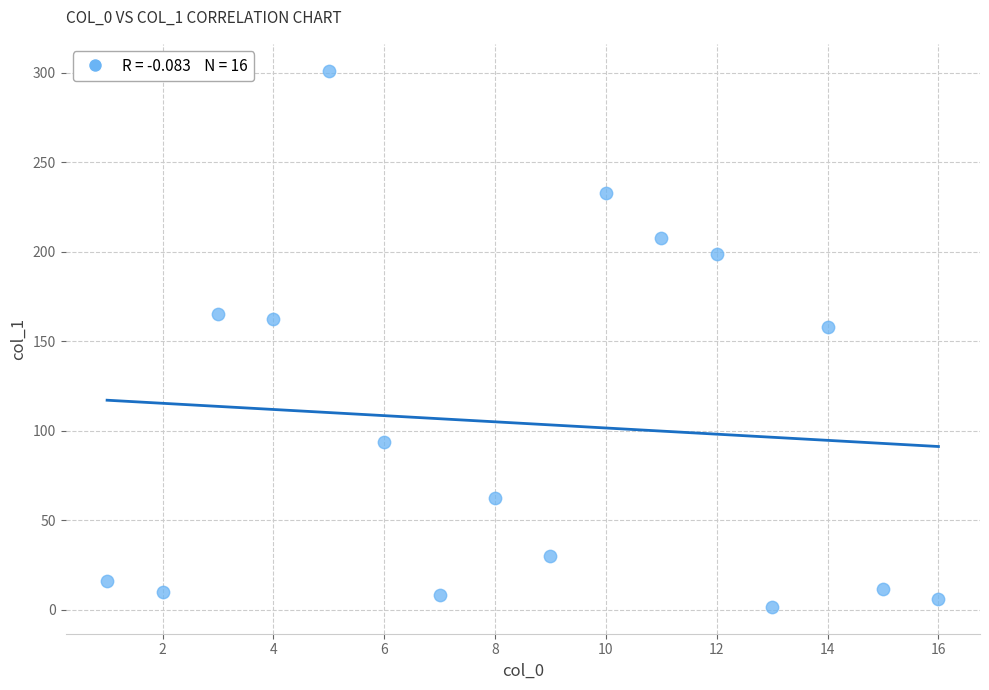

What Y value in the scatter plot is closest to 151?

157.9